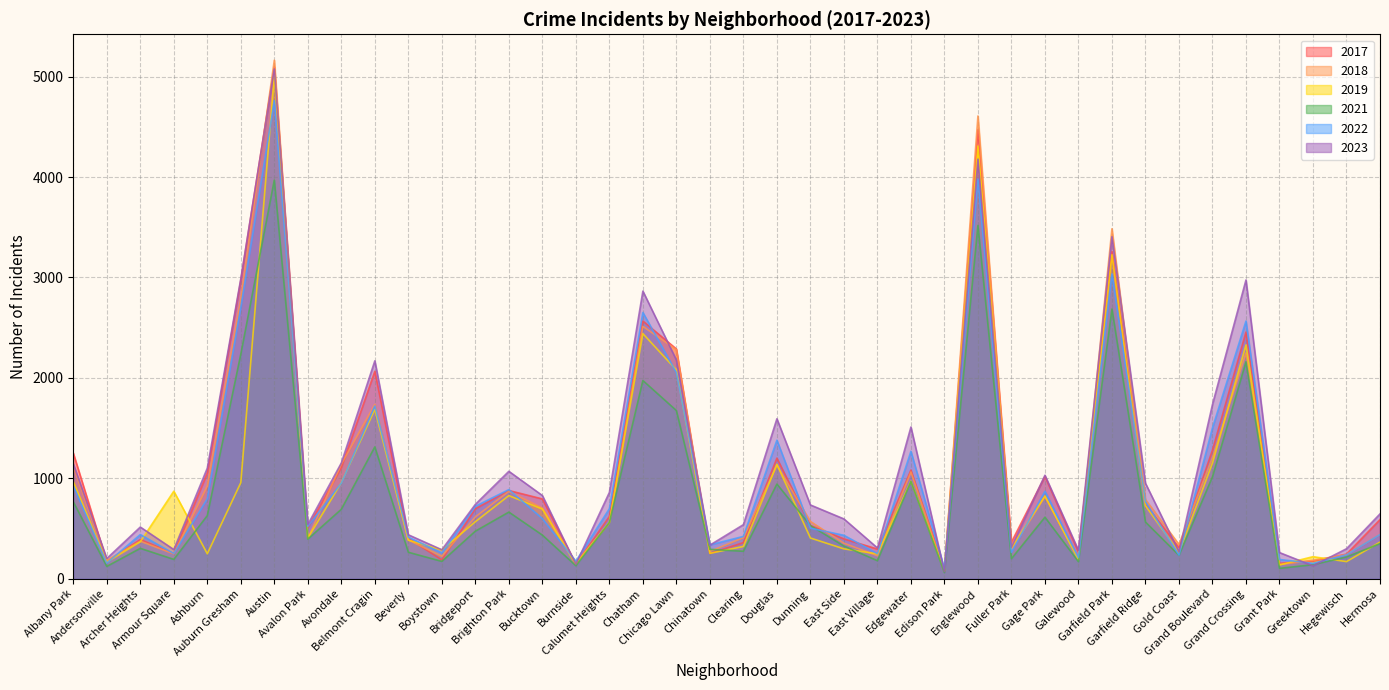

Reading left to right, transcribe all the data shown in this chart.

2019: Albany Park=968	Andersonville=166	Archer Heights=368	Armour Square=872	Ashburn=249	Auburn Gresham=957	Austin=5008	Avalon Park=405	Avondale=957	Belmont Cragin=1687	Beverly=385	Boystown=287	Bridgeport=568	Brighton Park=828	Bucktown=694	Burnside=142	Calumet Heights=561	Chatham=2441	Chicago Lawn=2079	Chinatown=253	Clearing=322	Douglas=1140	Dunning=406	East Side=298	East Village=248	Edgewater=972	Edison Park=77	Englewood=4309	Fuller Park=308	Gage Park=825	Galewood=189	Garfield Park=3226	Garfield Ridge=728	Gold Coast=261	Grand Boulevard=1153	Grand Crossing=2328	Grant Park=138	Greektown=220	Hegewisch=171	Hermosa=365
2022: Albany Park=926	Andersonville=157	Archer Heights=440	Armour Square=251	Ashburn=797	Auburn Gresham=2702	Austin=4761	Avalon Park=522	Avondale=953	Belmont Cragin=1720	Beverly=414	Boystown=258	Bridgeport=722	Brighton Park=888	Bucktown=599	Burnside=175	Calumet Heights=698	Chatham=2651	Chicago Lawn=2053	Chinatown=338	Clearing=422	Douglas=1380	Dunning=504	East Side=433	East Village=250	Edgewater=1269	Edison Park=99	Englewood=3981	Fuller Park=263	Gage Park=871	Galewood=210	Garfield Park=3035	Garfield Ridge=766	Gold Coast=236	Grand Boulevard=1503	Grand Crossing=2566	Grant Park=192	Greektown=154	Hegewisch=239	Hermosa=441
2017: Albany Park=1252	Andersonville=171	Archer Heights=391	Armour Square=250	Ashburn=1053	Auburn Gresham=2973	Austin=5096	Avalon Park=508	Avondale=1107	Belmont Cragin=2066	Beverly=403	Boystown=188	Bridgeport=697	Brighton Park=879	Bucktown=795	Burnside=145	Calumet Heights=620	Chatham=2566	Chicago Lawn=2288	Chinatown=253	Clearing=360	Douglas=1201	Dunning=531	East Side=397	East Village=296	Edgewater=1082	Edison Park=87	Englewood=4471	Fuller Park=365	Gage Park=1019	Galewood=265	Garfield Park=3257	Garfield Ridge=743	Gold Coast=311	Grand Boulevard=1281	Grand Crossing=2456	Grant Park=154	Greektown=176	Hegewisch=246	Hermosa=589
2021: Albany Park=767	Andersonville=123	Archer Heights=303	Armour Square=193	Ashburn=629	Auburn Gresham=2237	Austin=3970	Avalon Park=395	Avondale=692	Belmont Cragin=1313	Beverly=264	Boystown=173	Bridgeport=474	Brighton Park=664	Bucktown=435	Burnside=130	Calumet Heights=559	Chatham=1974	Chicago Lawn=1675	Chinatown=293	Clearing=274	Douglas=943	Dunning=530	East Side=326	East Village=180	Edgewater=969	Edison Park=62	Englewood=3518	Fuller Park=200	Gage Park=613	Galewood=170	Garfield Park=2686	Garfield Ridge=565	Gold Coast=233	Grand Boulevard=1015	Grand Crossing=2160	Grant Park=104	Greektown=140	Hegewisch=217	Hermosa=350
2018: Albany Park=1117	Andersonville=184	Archer Heights=374	Armour Square=248	Ashburn=924	Auburn Gresham=2787	Austin=5163	Avalon Park=401	Avondale=1142	Belmont Cragin=1736	Beverly=386	Boystown=224	Bridgeport=616	Brighton Park=870	Bucktown=704	Burnside=160	Calumet Heights=554	Chatham=2513	Chicago Lawn=2281	Chinatown=273	Clearing=409	Douglas=1131	Dunning=571	East Side=354	East Village=230	Edgewater=1063	Edison Park=75	Englewood=4608	Fuller Park=289	Gage Park=817	Galewood=202	Garfield Park=3485	Garfield Ridge=789	Gold Coast=342	Grand Boulevard=1205	Grand Crossing=2249	Grant Park=141	Greektown=185	Hegewisch=240	Hermosa=442
2023: Albany Park=1144	Andersonville=202	Archer Heights=515	Armour Square=291	Ashburn=1102	Auburn Gresham=2988	Austin=5076	Avalon Park=541	Avondale=1153	Belmont Cragin=2170	Beverly=438	Boystown=289	Bridgeport=741	Brighton Park=1070	Bucktown=829	Burnside=145	Calumet Heights=860	Chatham=2864	Chicago Lawn=2178	Chinatown=335	Clearing=539	Douglas=1593	Dunning=735	East Side=596	East Village=307	Edgewater=1511	Edison Park=72	Englewood=4178	Fuller Park=314	Gage Park=1031	Galewood=284	Garfield Park=3406	Garfield Ridge=951	Gold Coast=268	Grand Boulevard=1736	Grand Crossing=2975	Grant Park=261	Greektown=129	Hegewisch=299	Hermosa=646